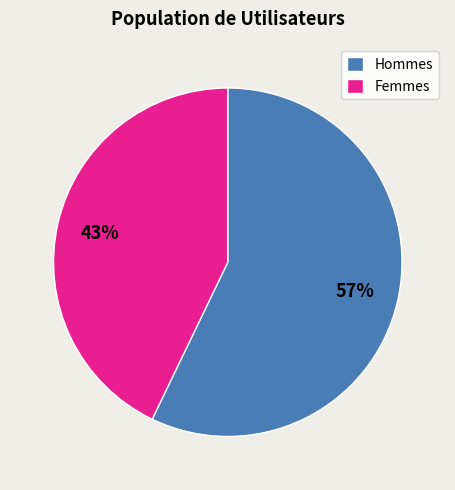

What percentage is the Hommes slice, to the nearest percent?

57%